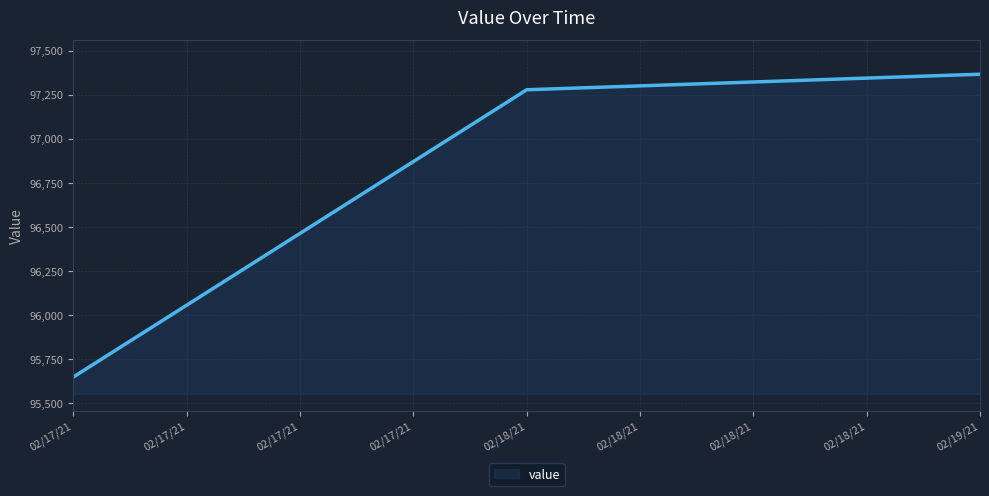

True or false: the data shows 157658.6 at 02/17/21.

False